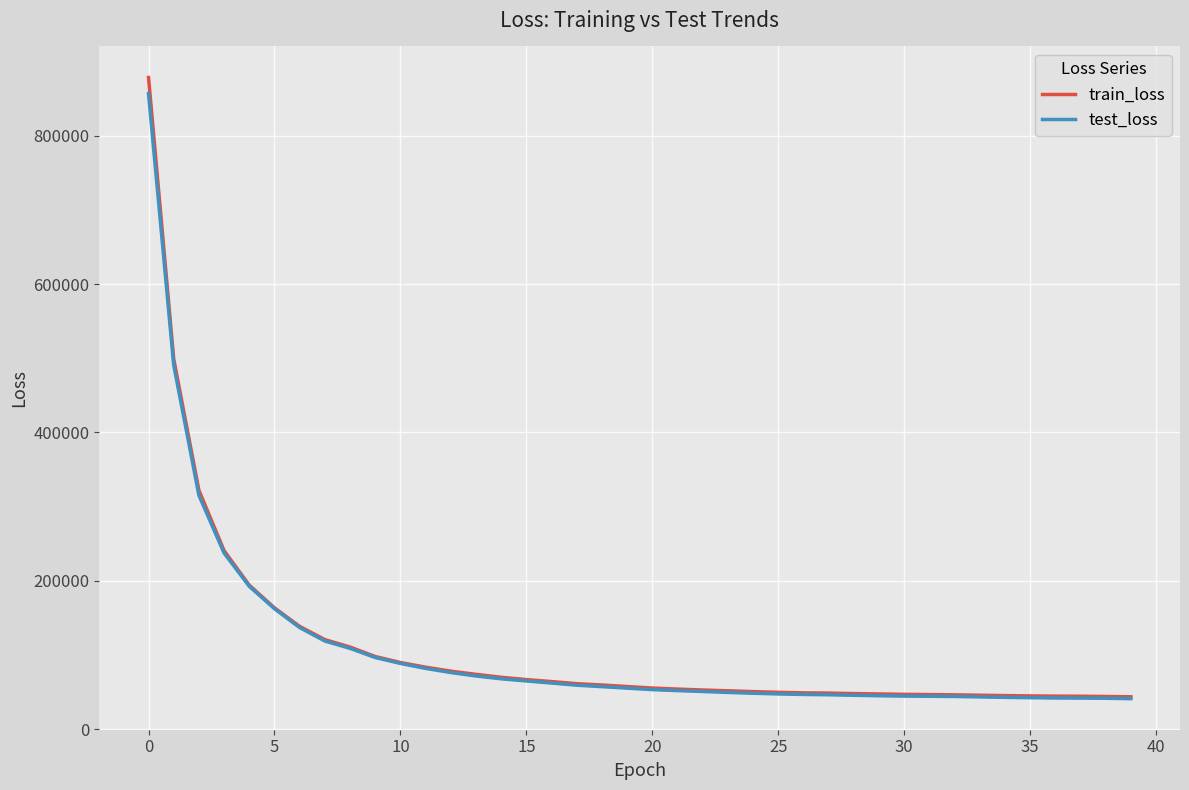

What is the minimum value shown in the chart?

41105.7